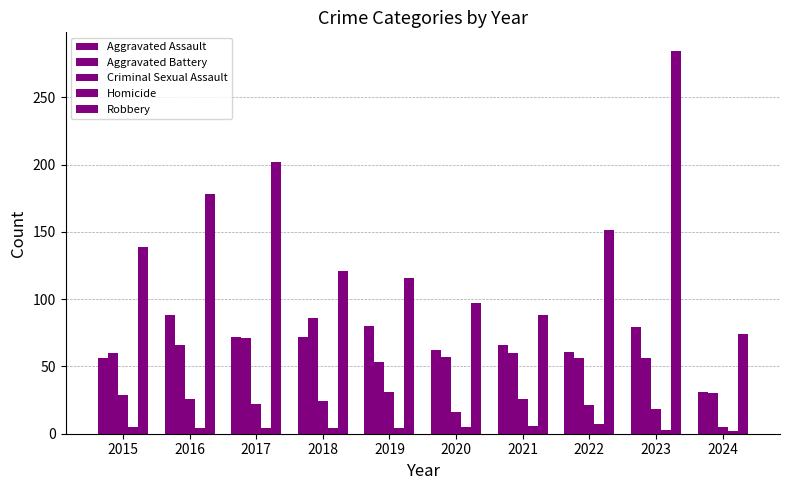

Which category has the highest value across all series?

2023